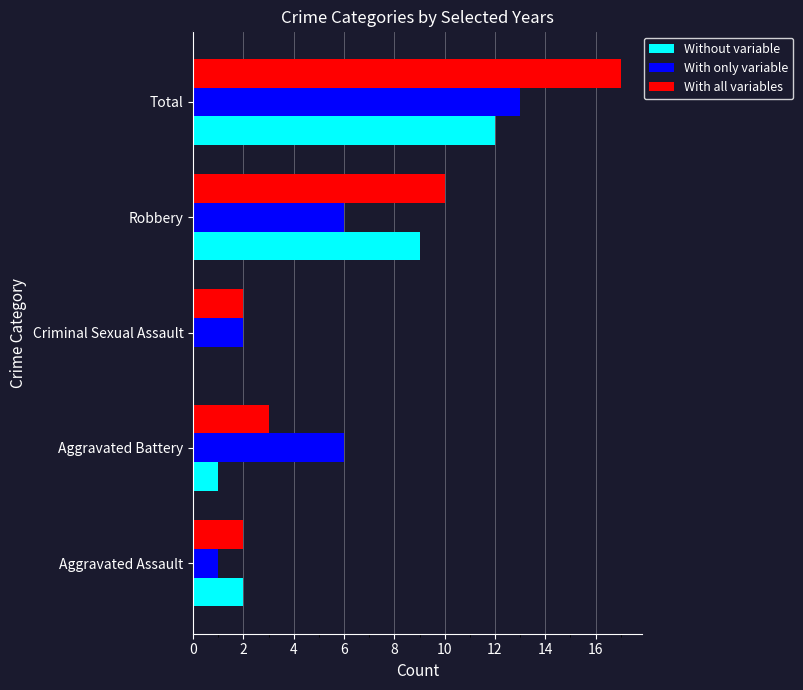

What is the maximum value for Without variable?

12